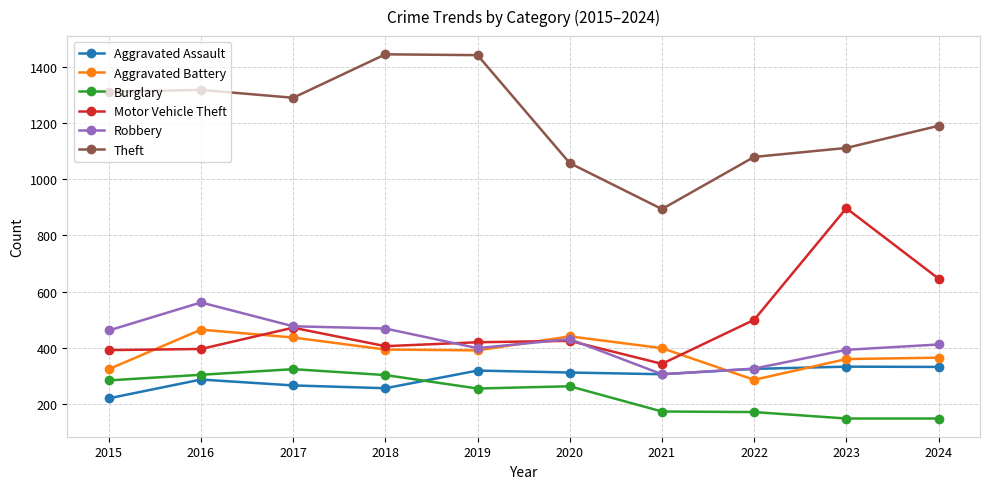

What is the total value across all series at 2018?

3269